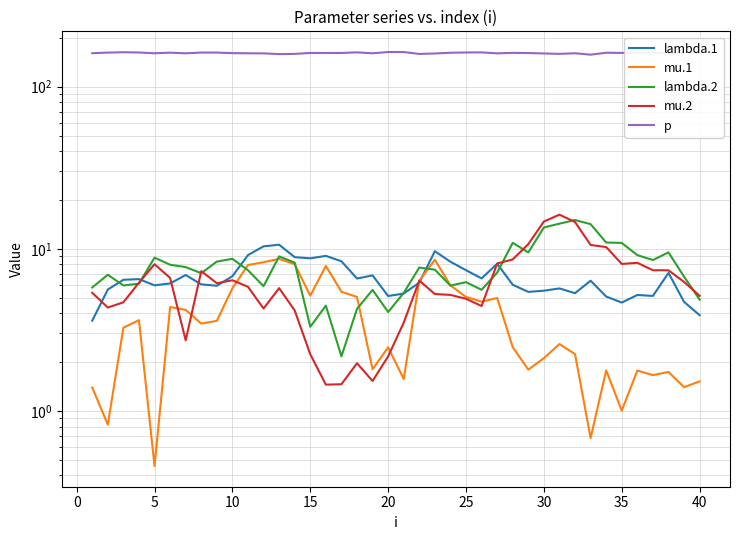

How many times do mu.2 and lambda.2 cross each other?

9